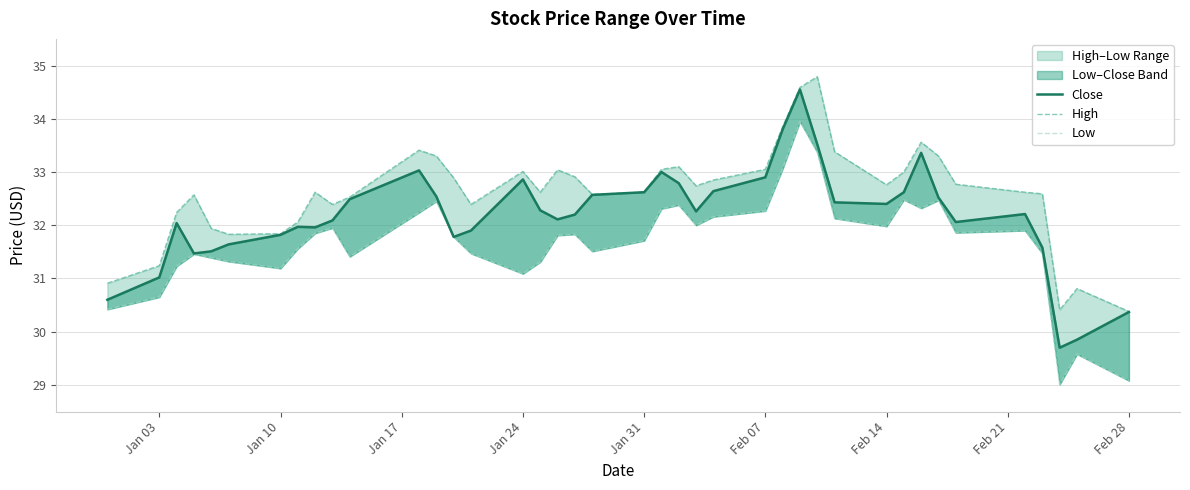

How many data points in Close are above 32?

26